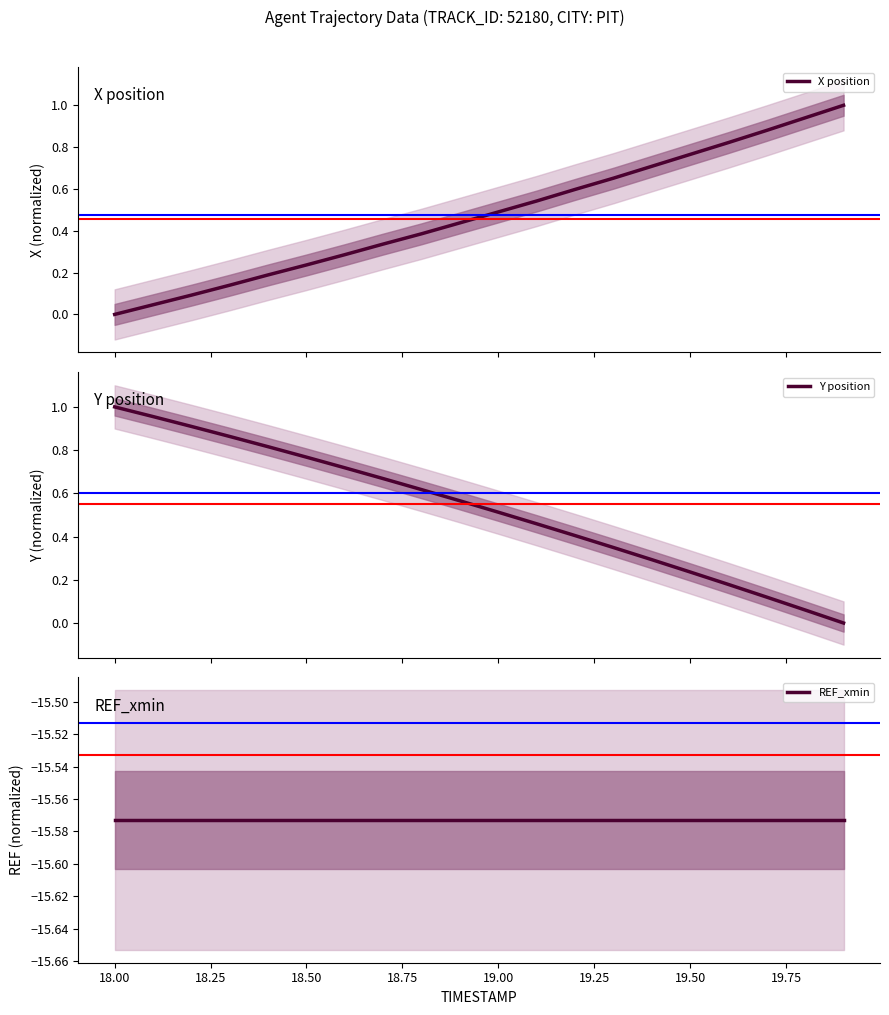

Is it true that X position equals 0.3 at 19.50?

False